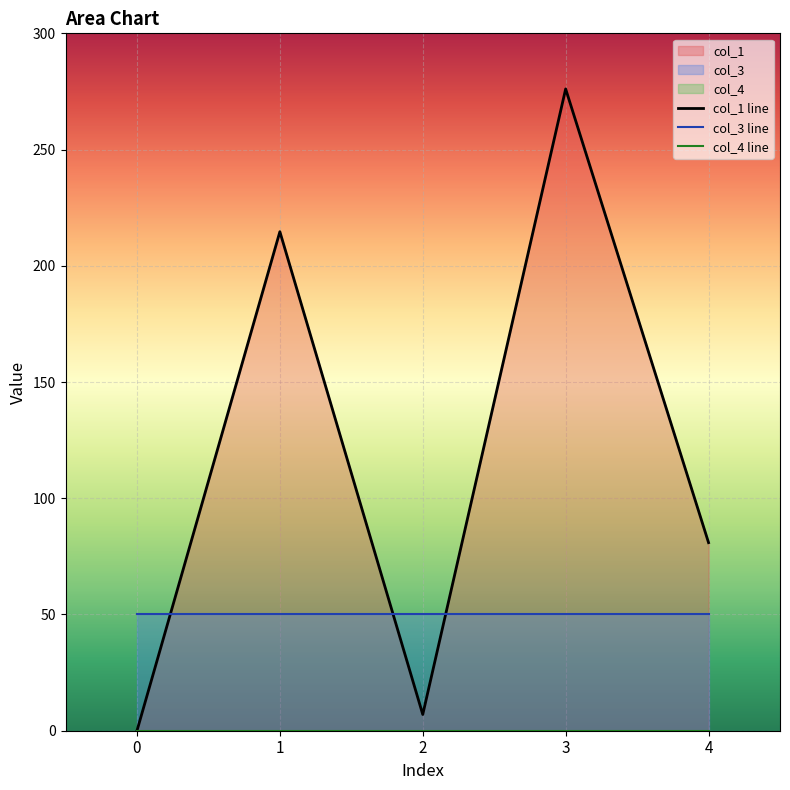

The col_3 line series shows 75.7 at 4. True or false?

False